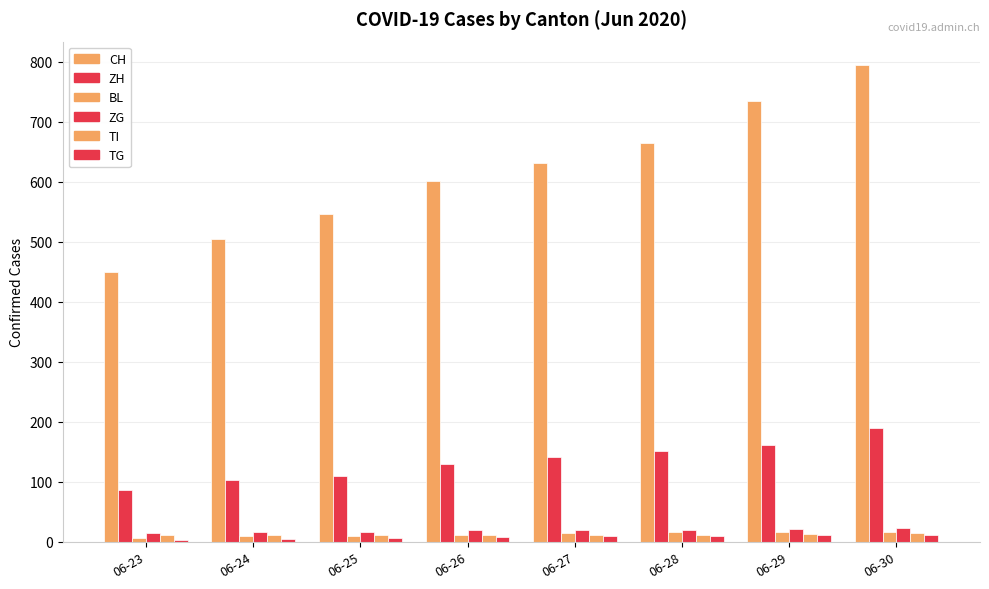

List the series in order of their peak value, highest first.

CH, ZH, ZG, BL, TI, TG